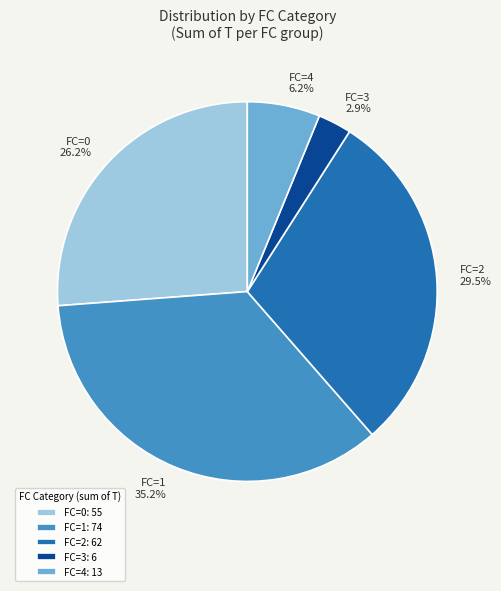

Does FC=3 account for over 50% of the chart?

No